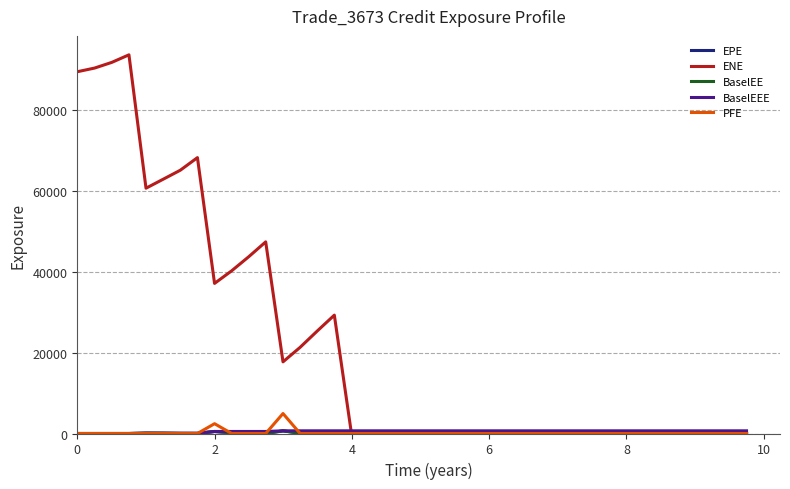

At how many categories does at least one series exceed 50100?

8